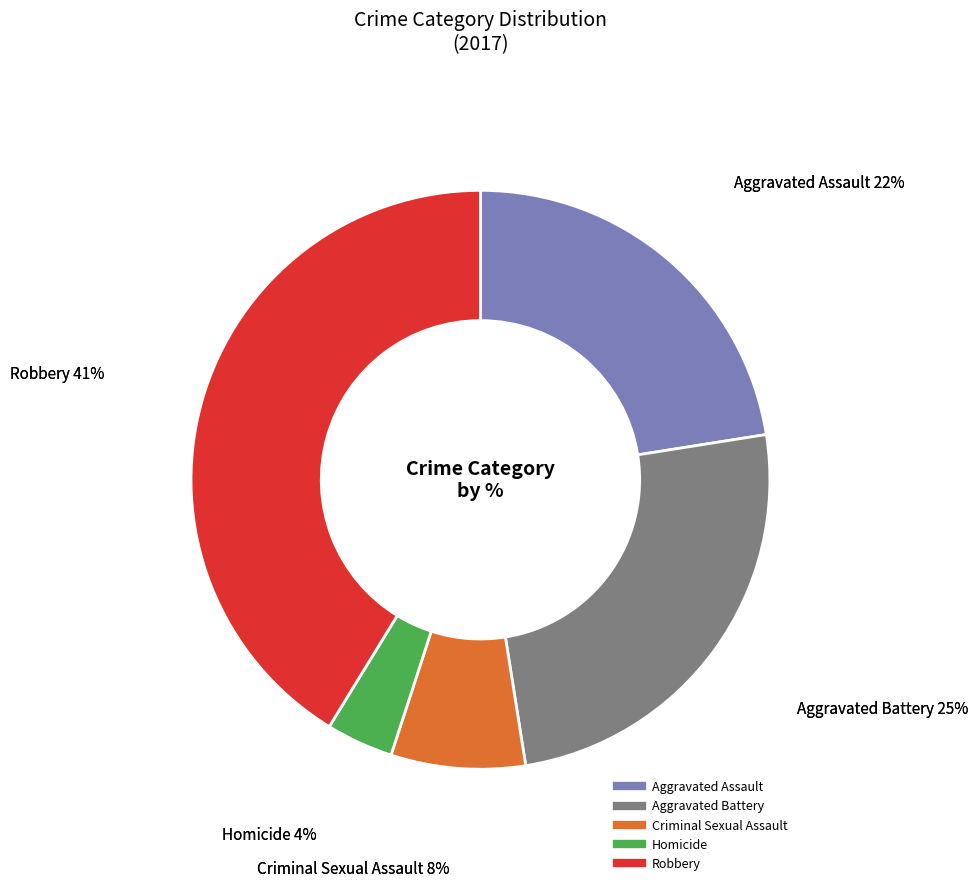

How many slices are in this pie chart?

5